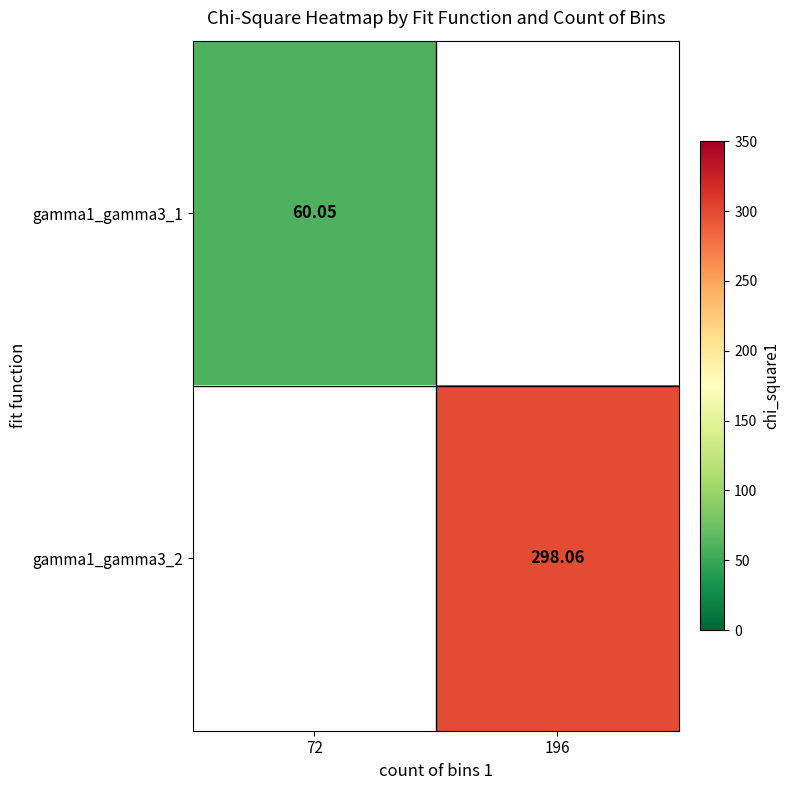

At which category does the chart reach its peak across all series?

196